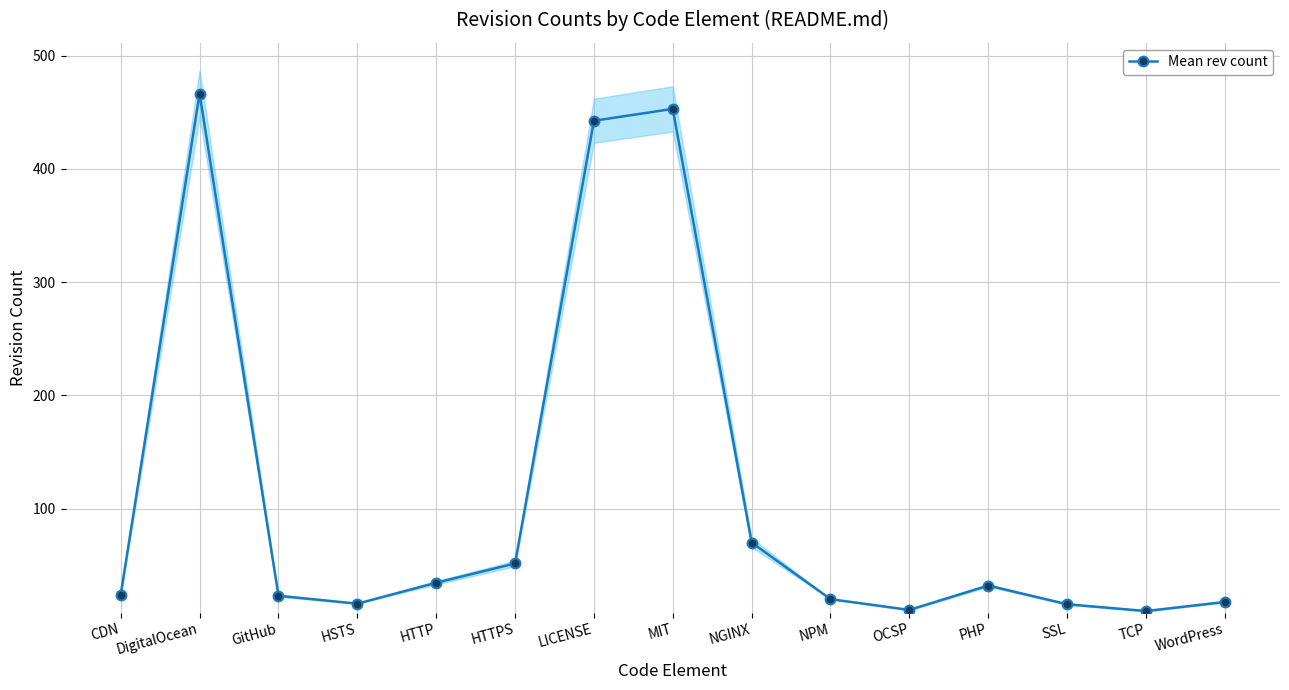

What is the maximum value shown in the chart?

466.5